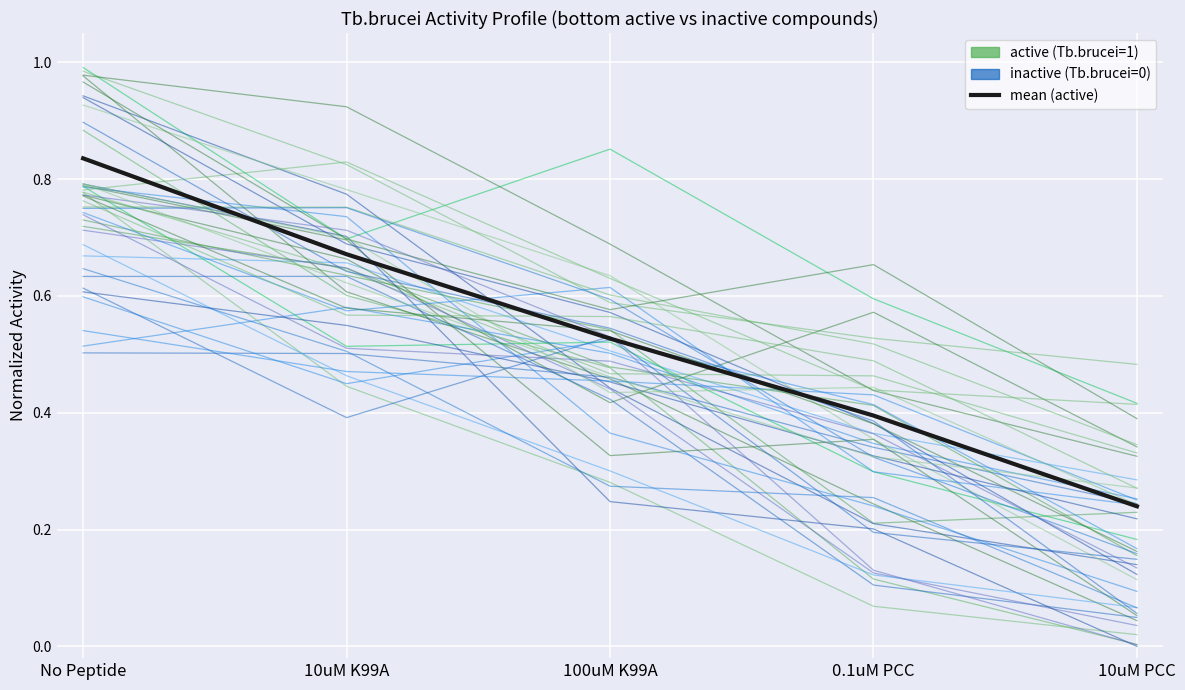

How many times do inactive and active cross each other?

2